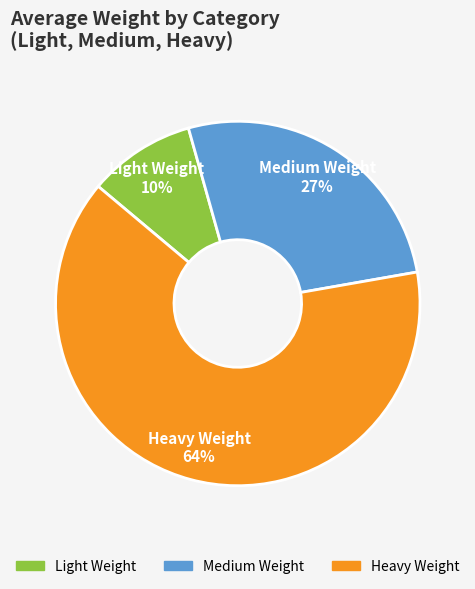

Which category has the biggest portion of the pie?

Heavy Weight